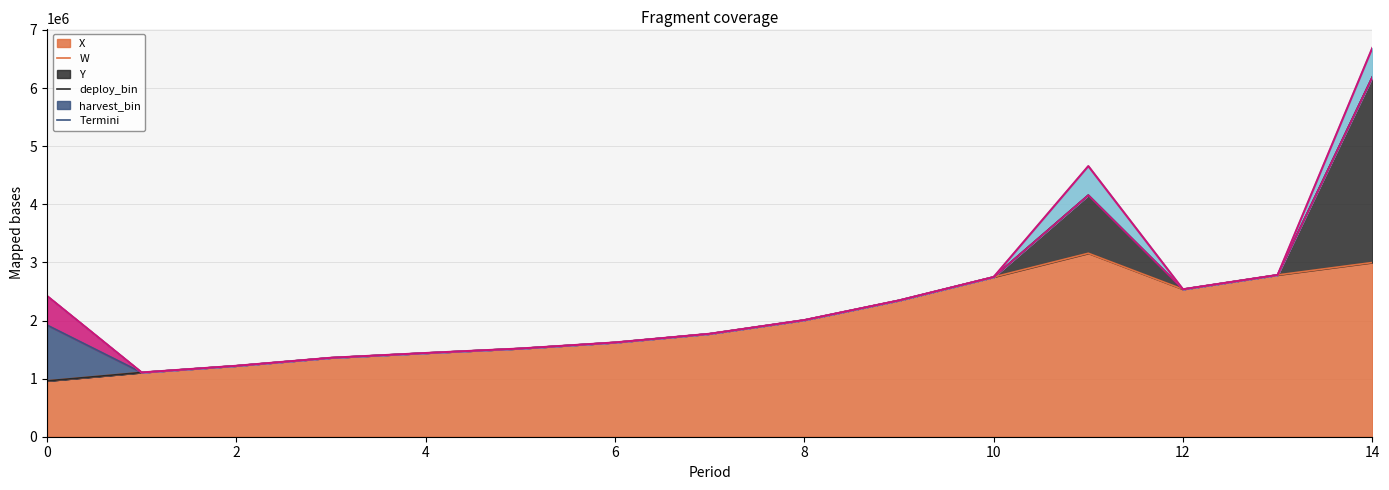

What is the value of the 6th point from the left?

1517899.2